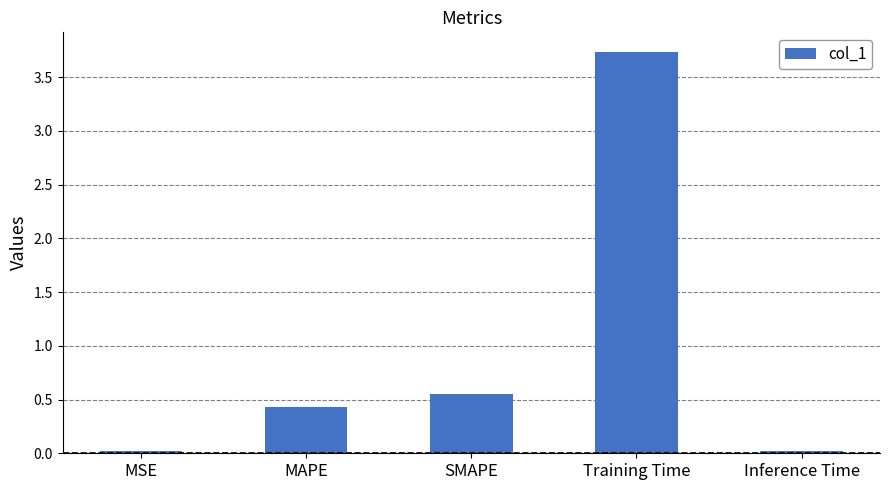

Between SMAPE and Inference Time, which is larger?

SMAPE